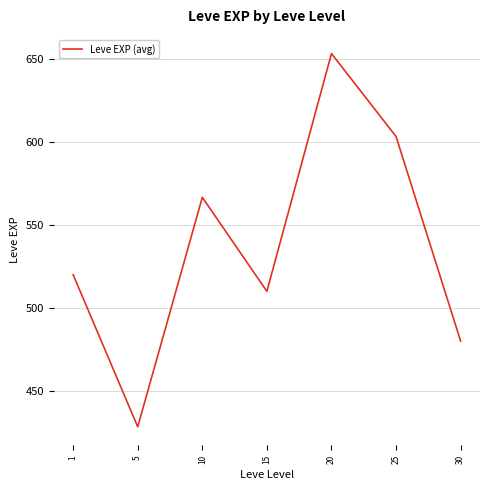

True or false: the data shows 520.0 at 1.

True